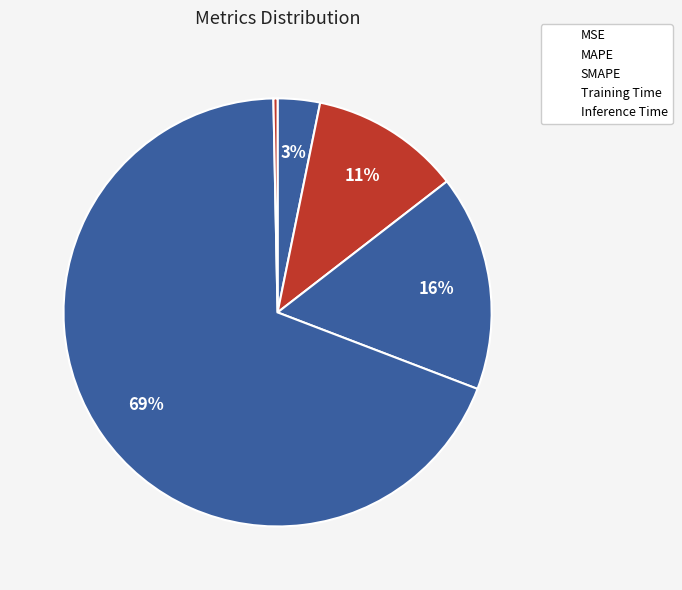

How much of the chart is everything except Inference Time?

99.7%